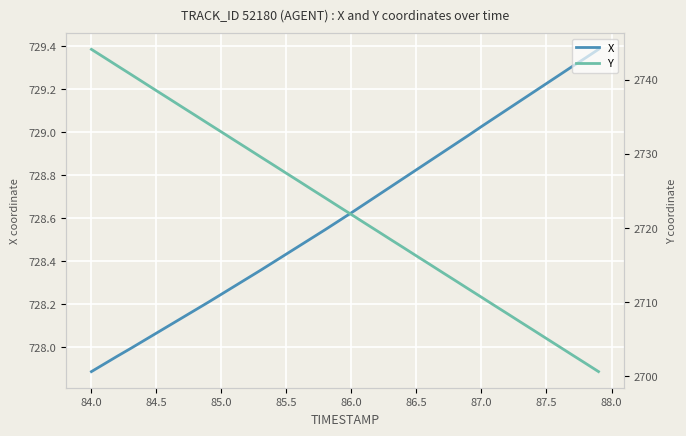

Which series has the widest spread of values?

Y